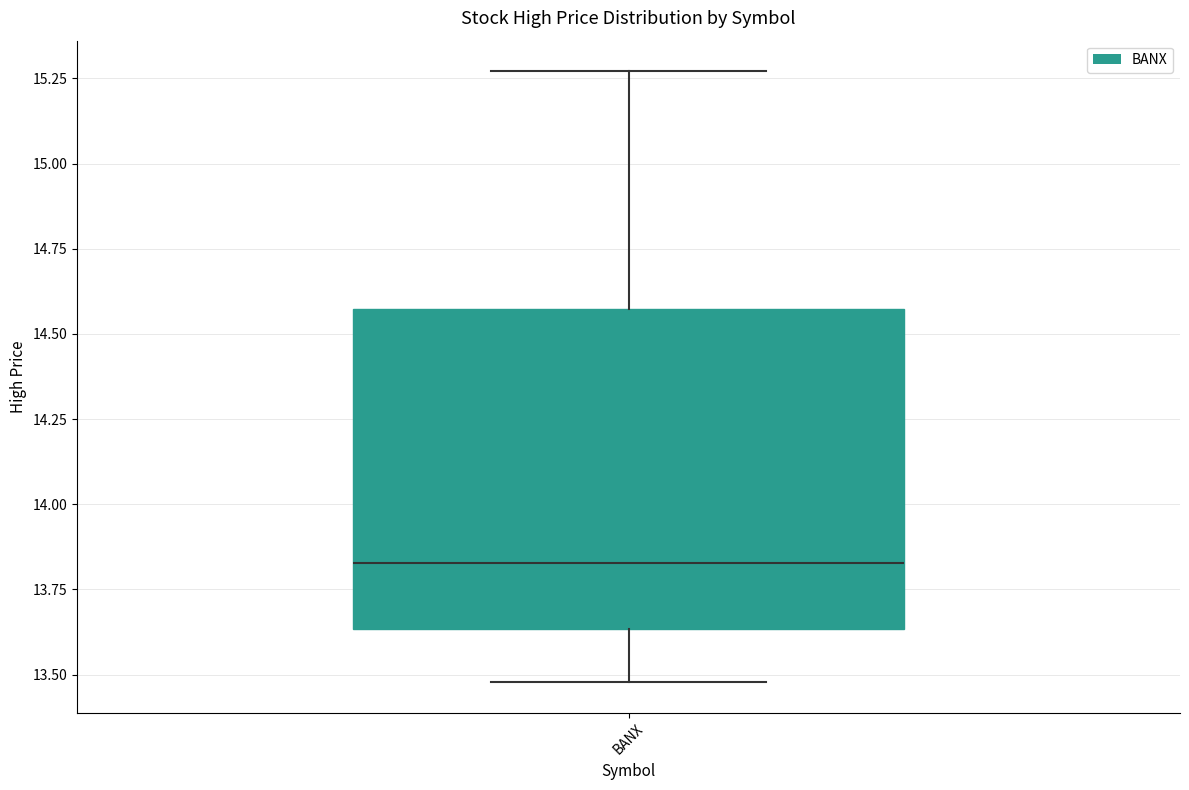

Transcribe this box plot: give where the median line is, the range the box spans, and where the two whiskers end, as read against the y-axis. The values are not printed on the chart, so give them approximately, as read against the axis.

median 13.85, box 13.65 to 14.55, whiskers 13.50 to 15.25